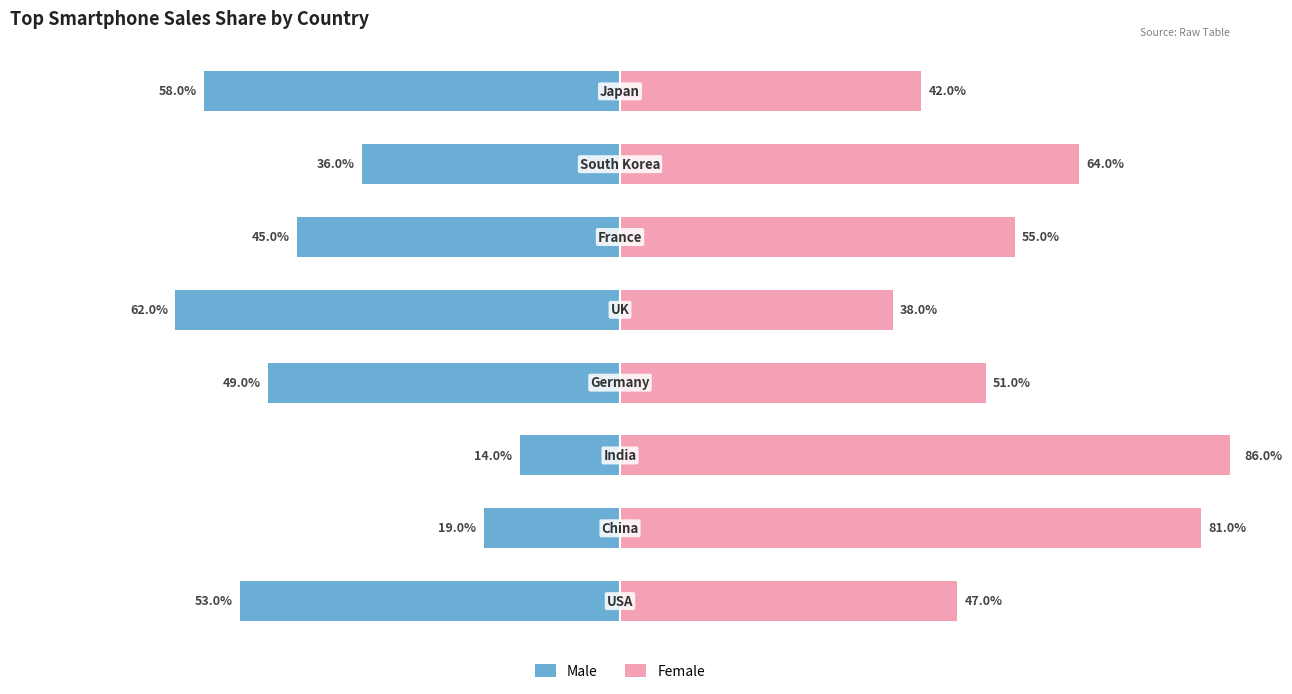

What is the maximum value shown in the chart?

0.9